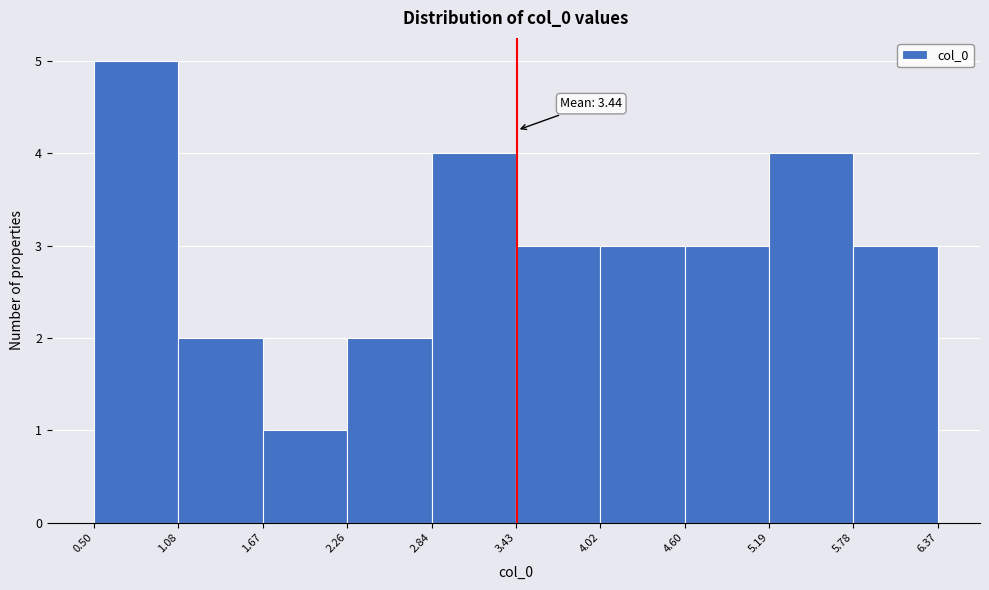

Which range on the x-axis has the tallest bar?

0.50 to 1.08